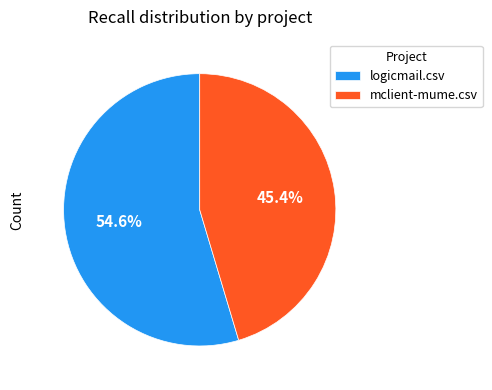

How many segments does this pie chart have?

2